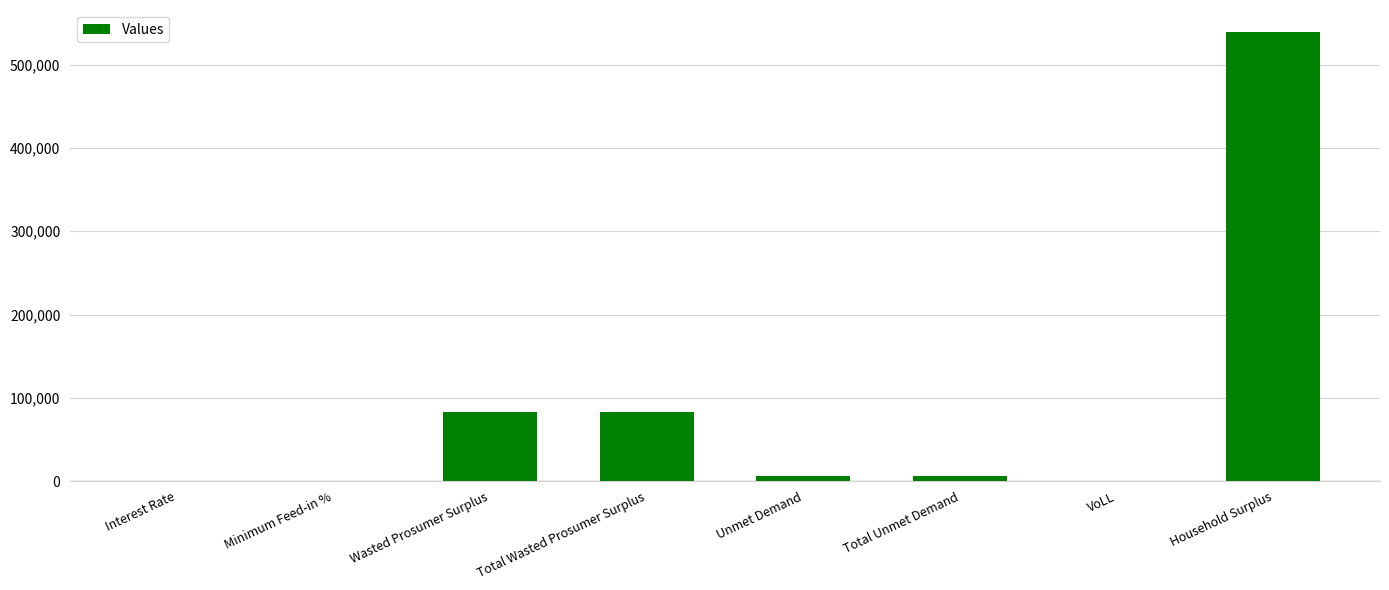

Which label corresponds to the largest value in the chart?

Household Surplus